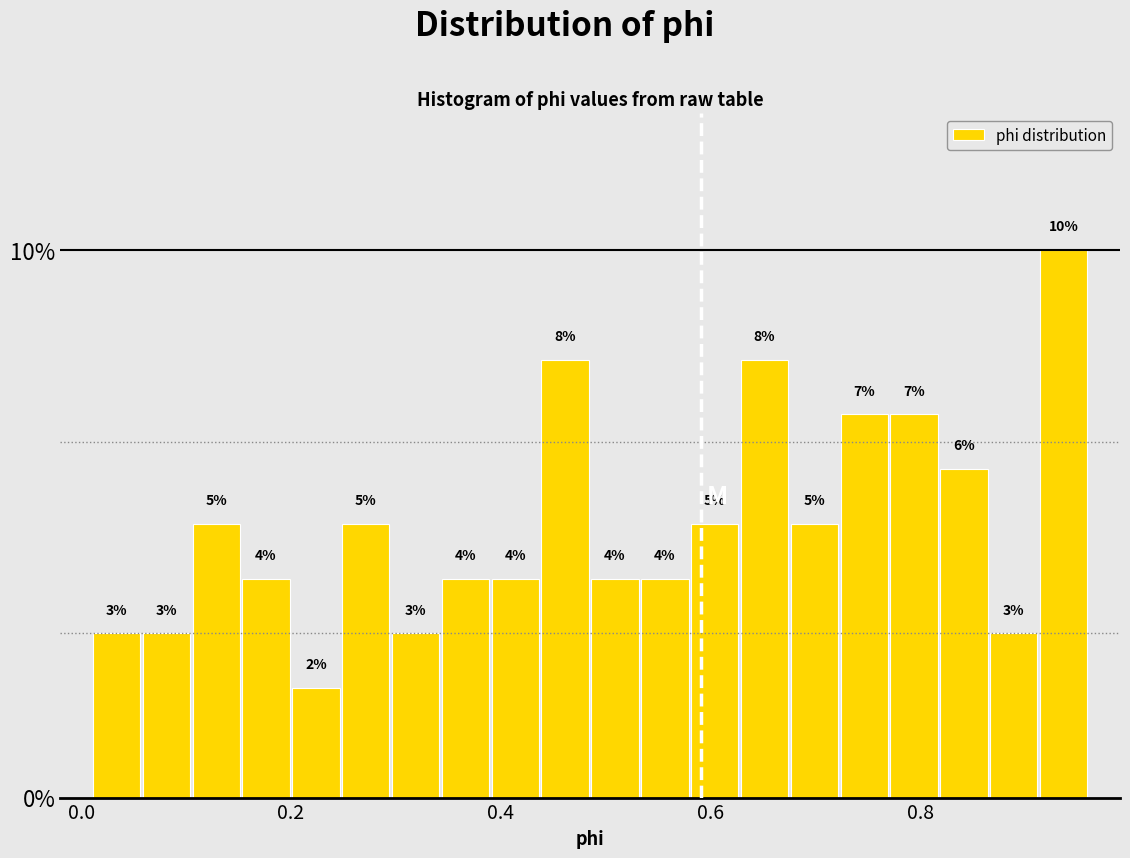

Read against the x-axis, roughly where is the centre of the tallest bar?

0.94